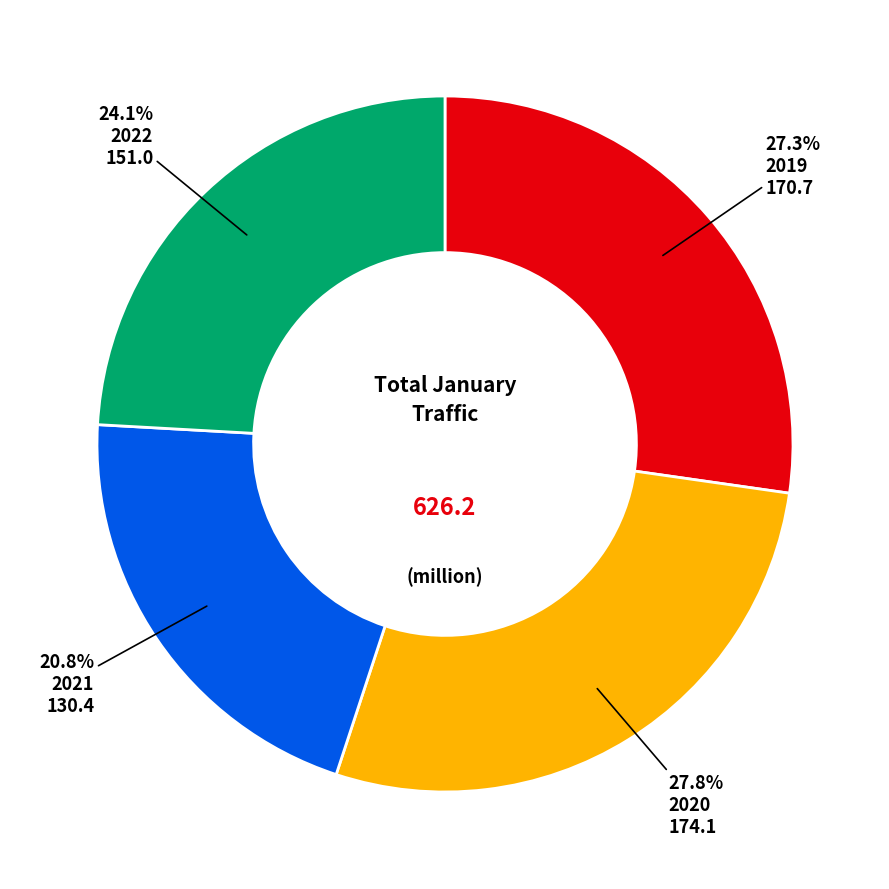

To the nearest percent, what portion does 2019 represent?

27%